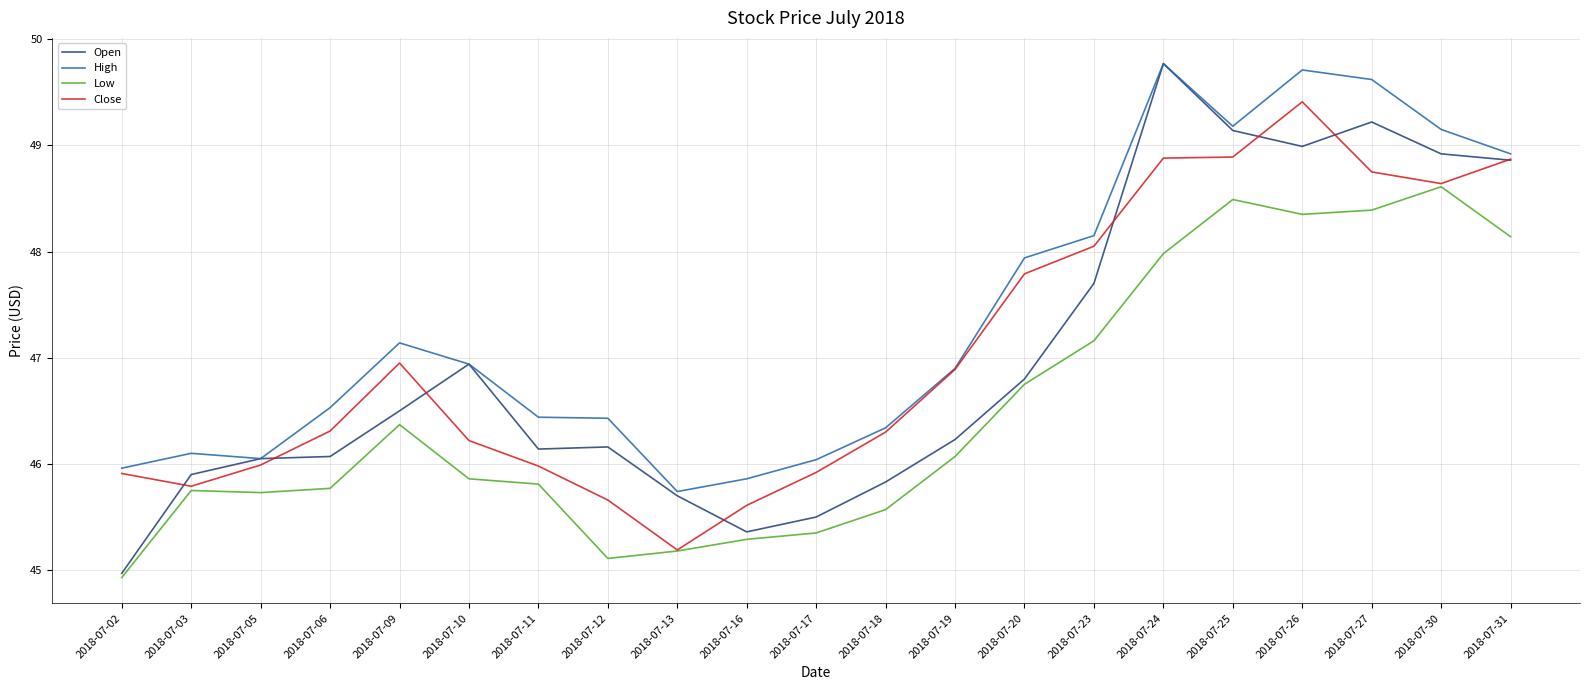

The value of High at 2018-07-30 is 49.1. True or false?

True